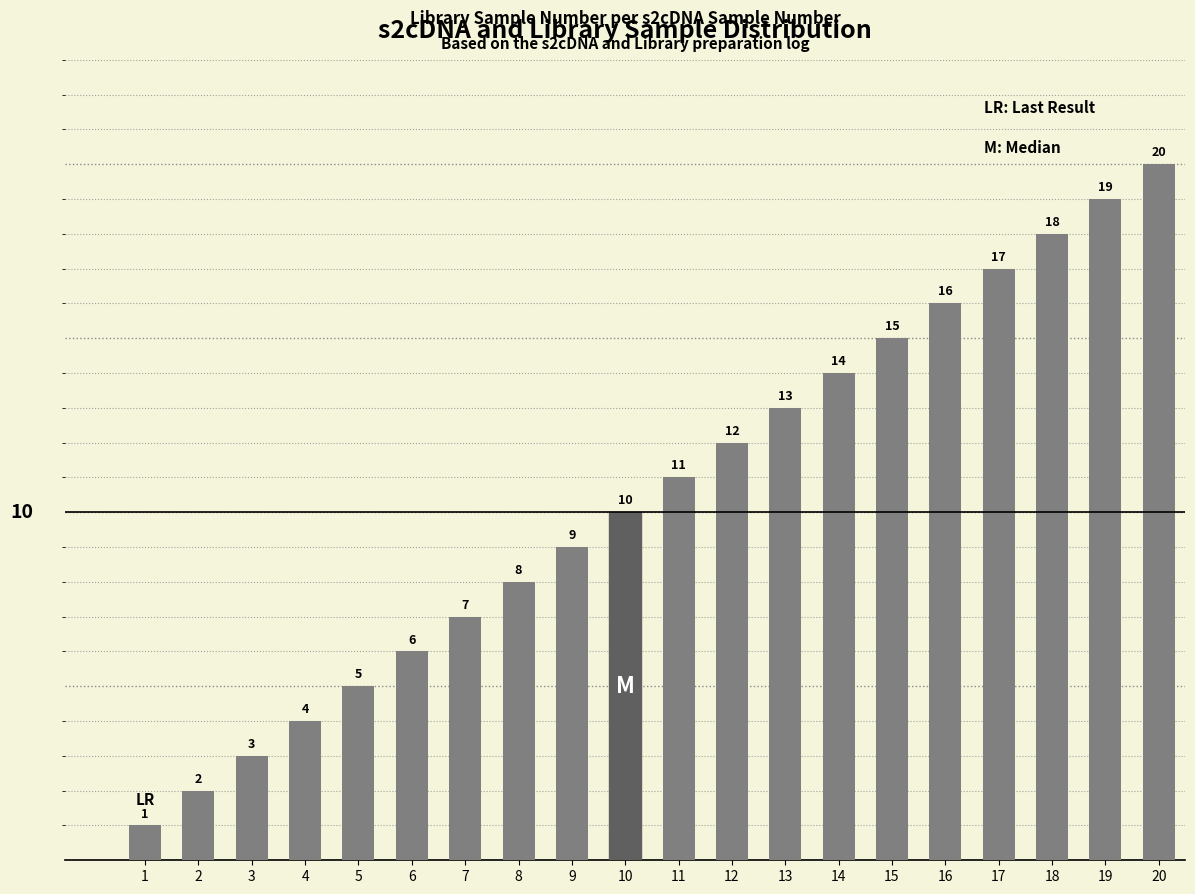

What is the maximum value shown in the chart?

20